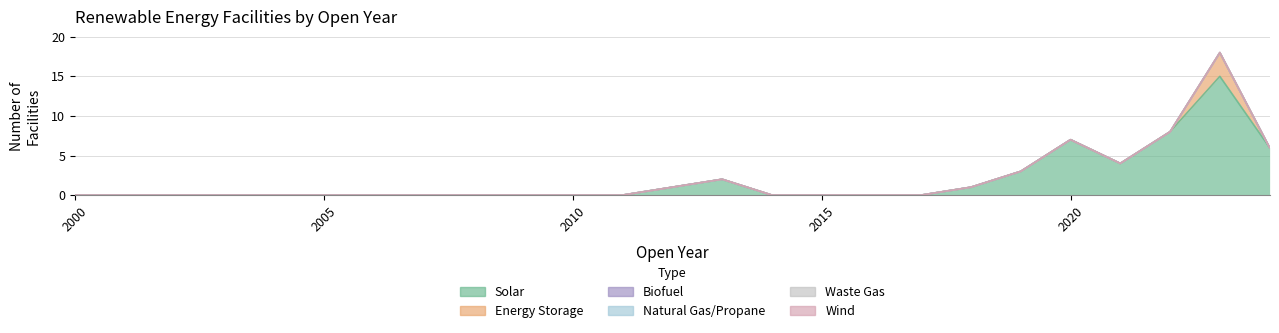

The value of Energy Storage at 2008 is 0. True or false?

True